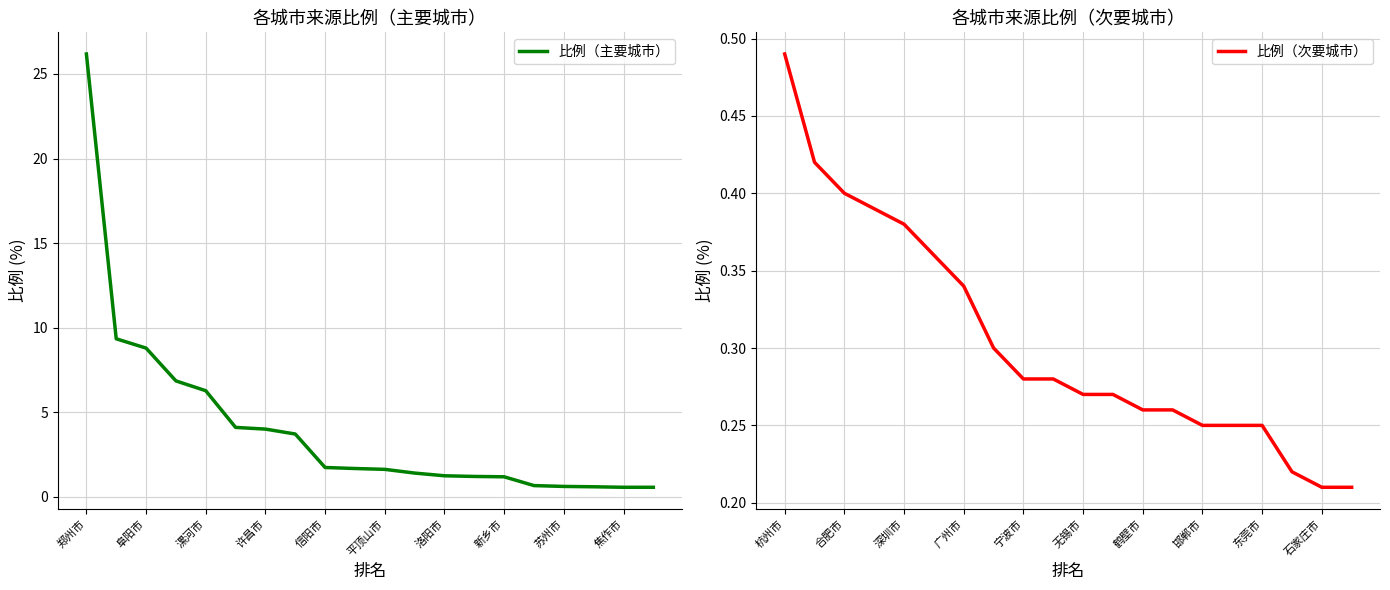

Which category has the highest value in the 比例（主要城市） series?

郑州市